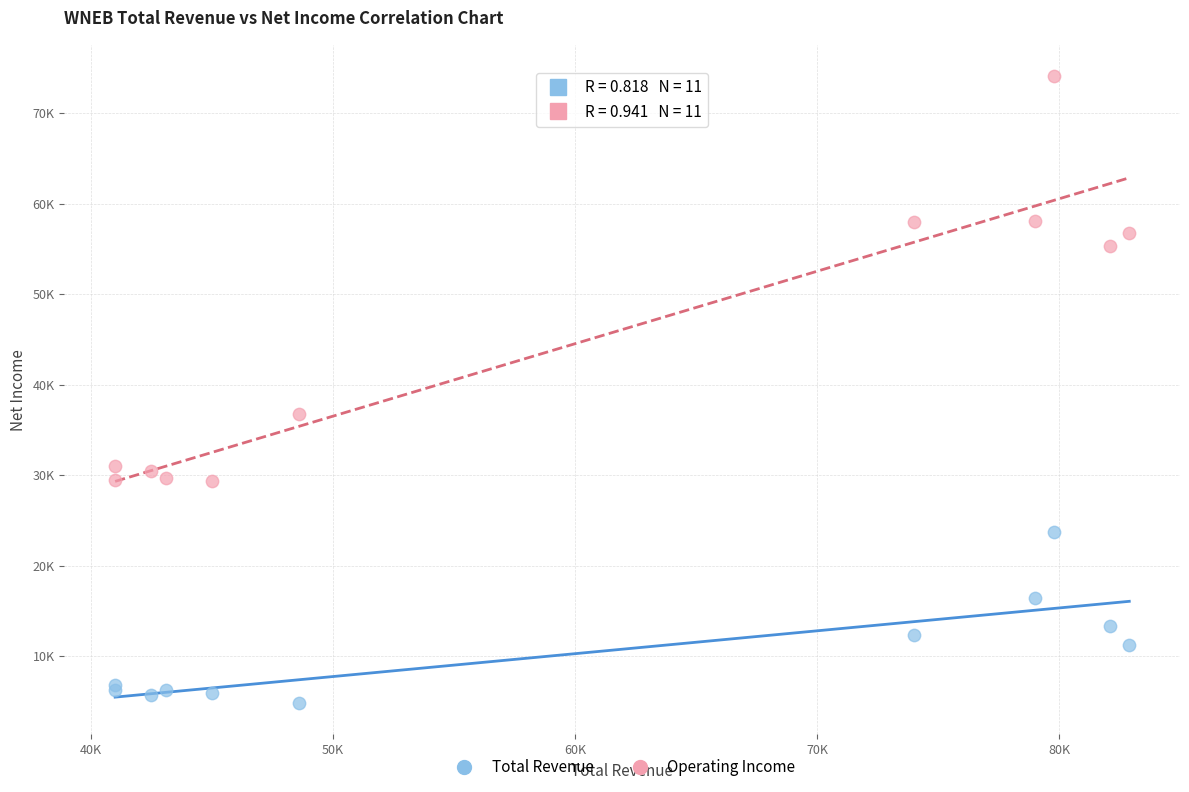

What are all the series names shown in the legend?

Total Revenue, Operating Income